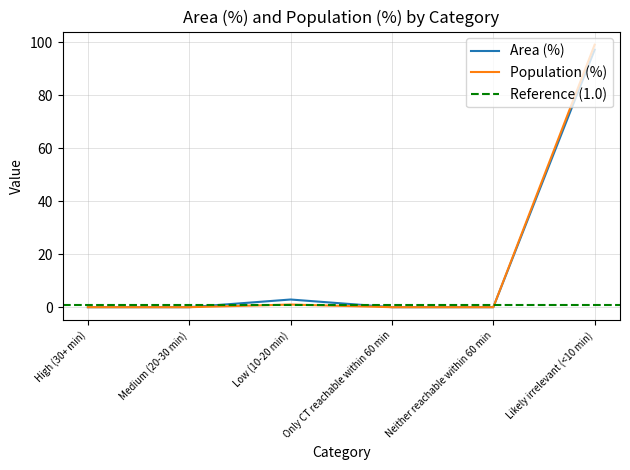

Which label corresponds to the largest value in the chart?

Likely irrelevant (<10 min)